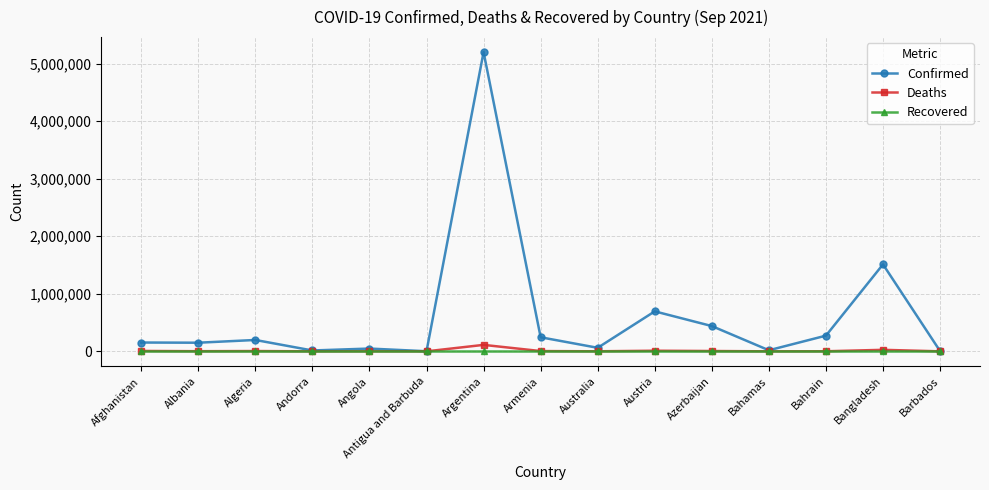

What is the label of the 13th point from the right?

Algeria